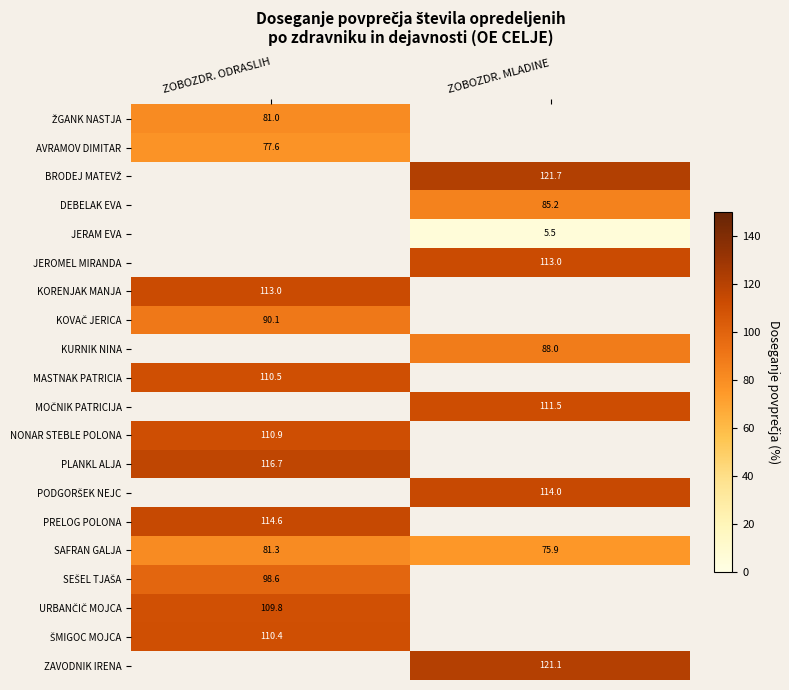

Is the value of PRELOG POLONA at ZOBOZDR. ODRASLIH greater than the value of PLANKL ALJA at ZOBOZDR. ODRASLIH?

No